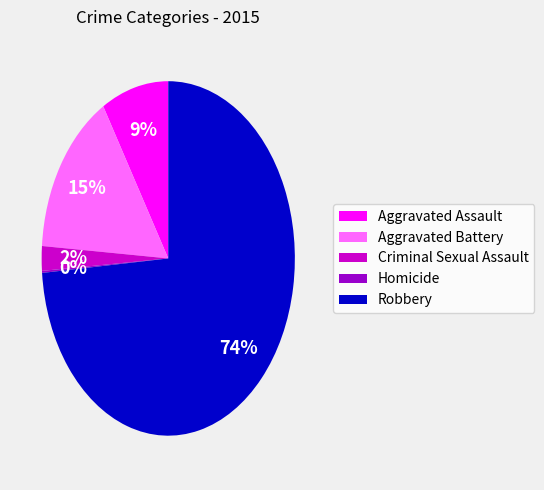

Does any single category account for the majority?

Yes